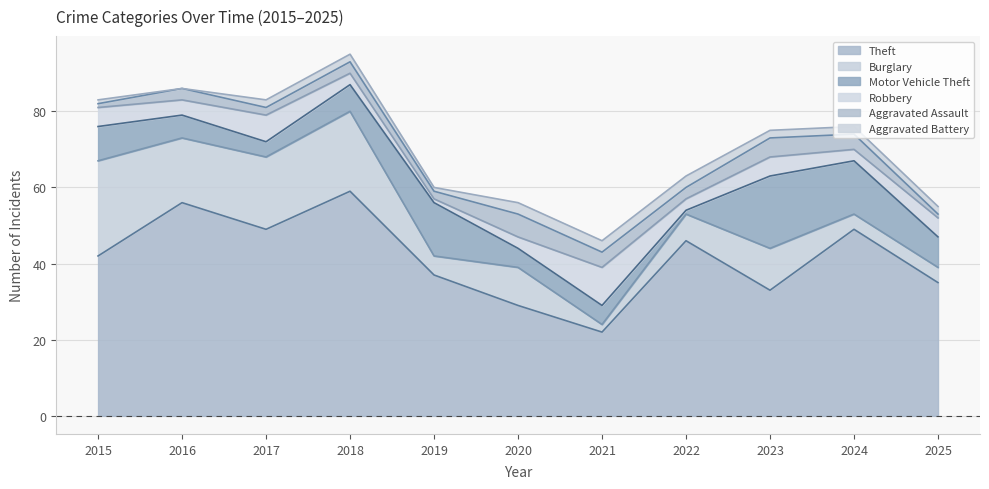

Is it true that Burglary equals 17 at 2016?

True